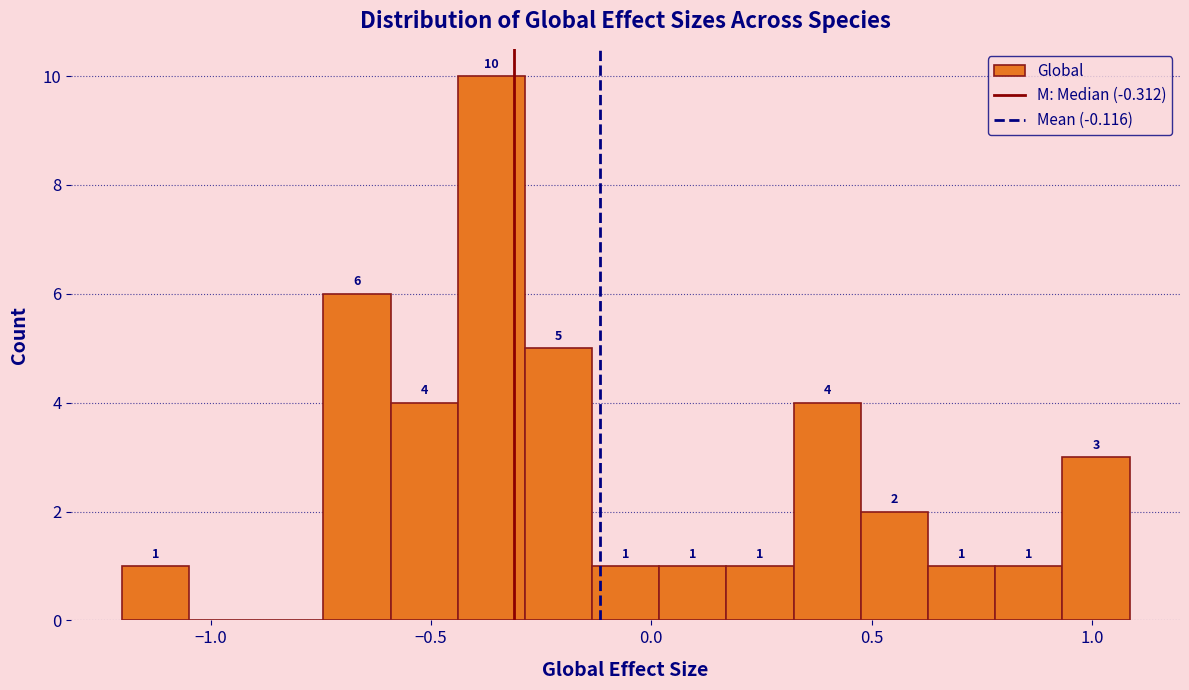

Around what value on the x-axis is the tallest bar? Give the approximate position of its centre, as read against the axis.

-0.35